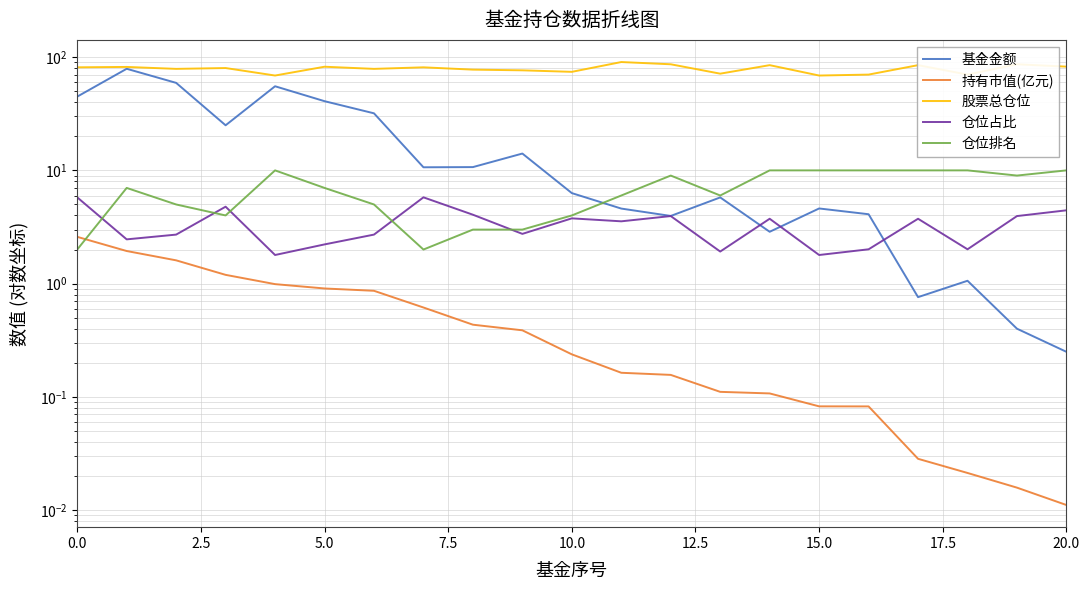

What is the label of the 16th point from the left?

15